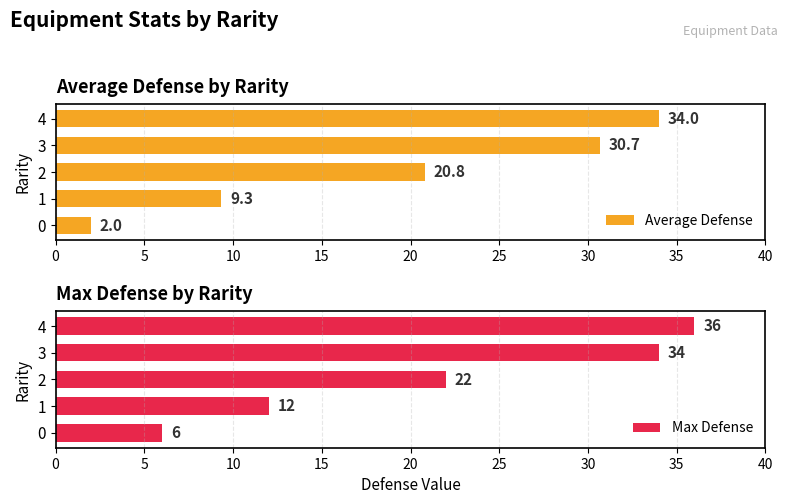

What is the highest value of the Average Defense series?

34.0